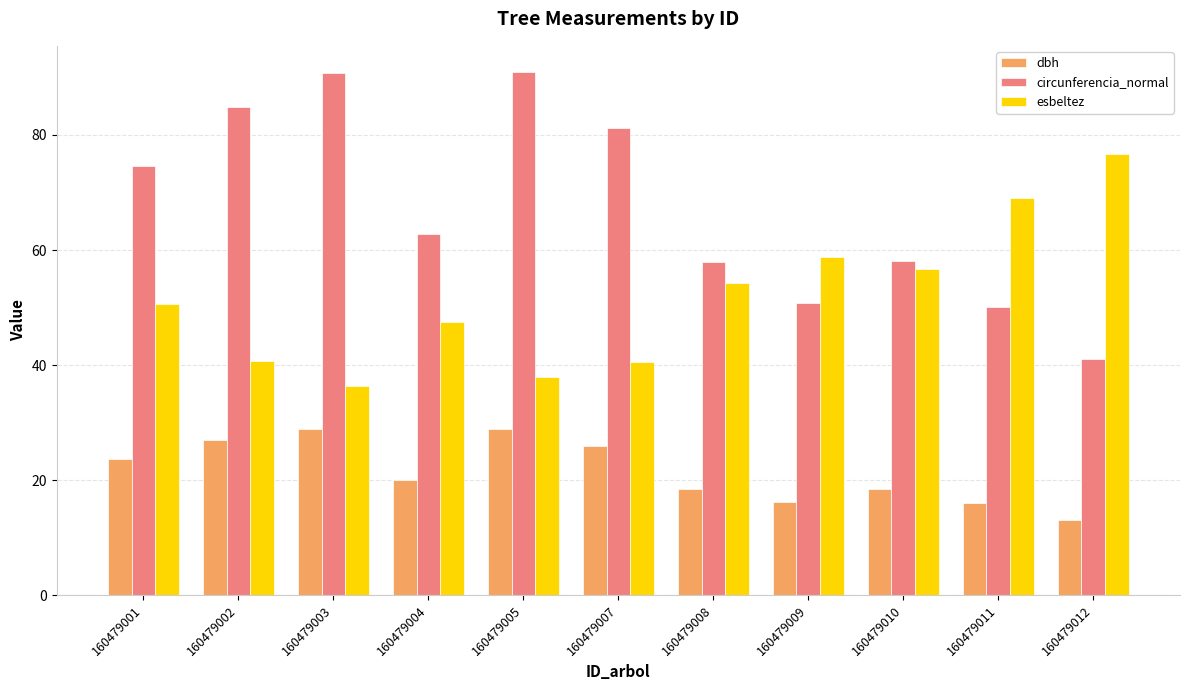

How many groups of bars are there?

11